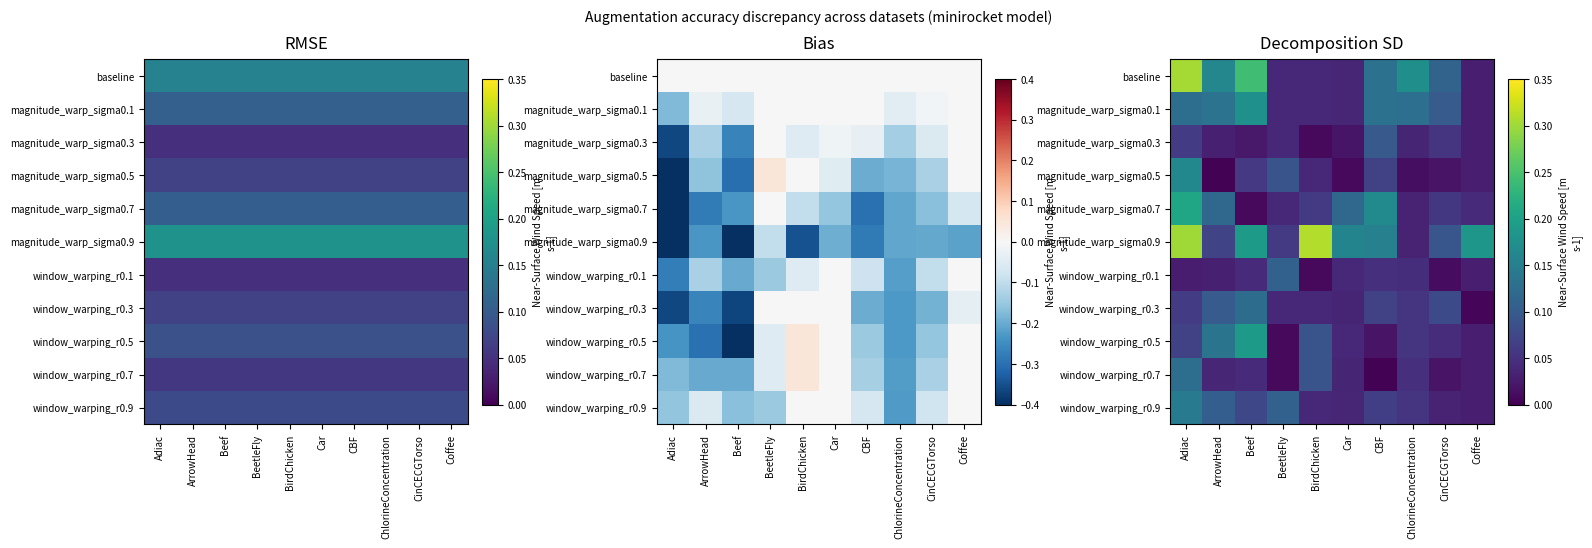

Which series has the largest range (max minus min)?

magnitude_warp_sigma0.9